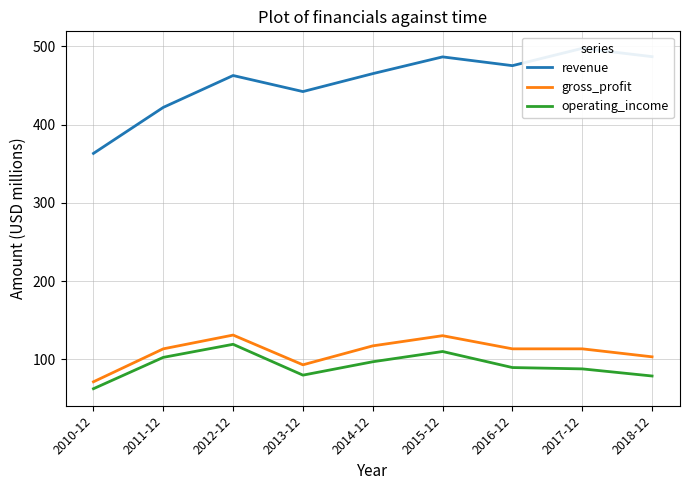

The revenue series shows 462.6 at 2012-12. True or false?

True